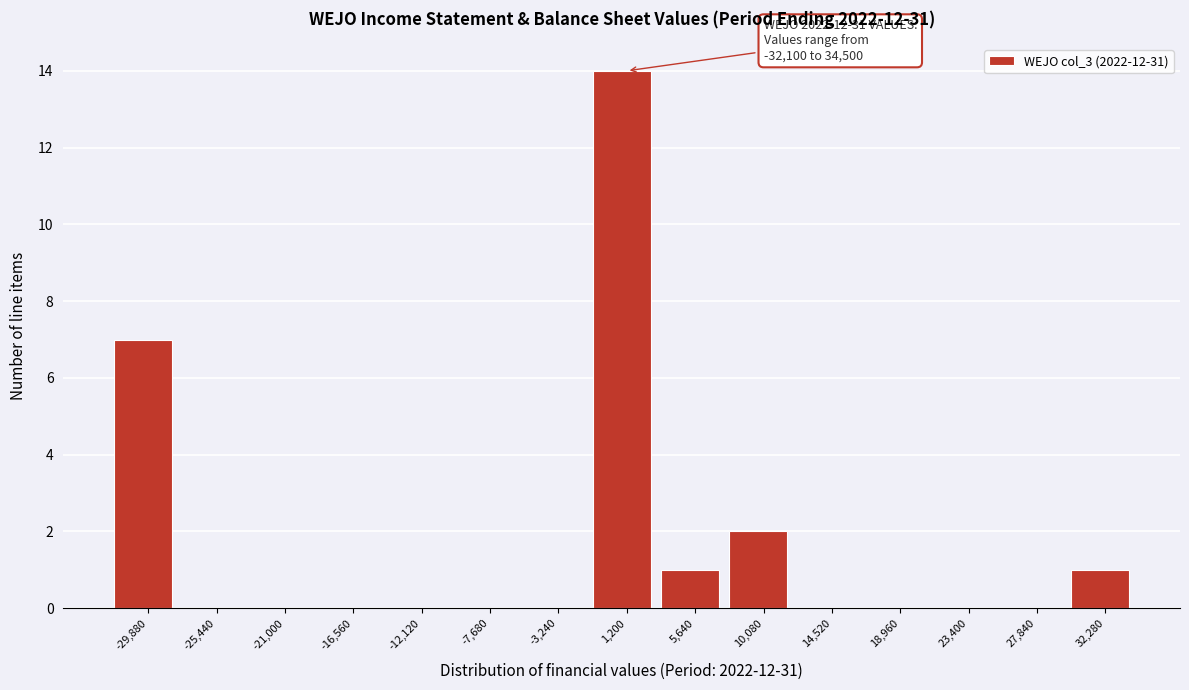

Which range on the x-axis has the tallest bar?

-1000 to 3500